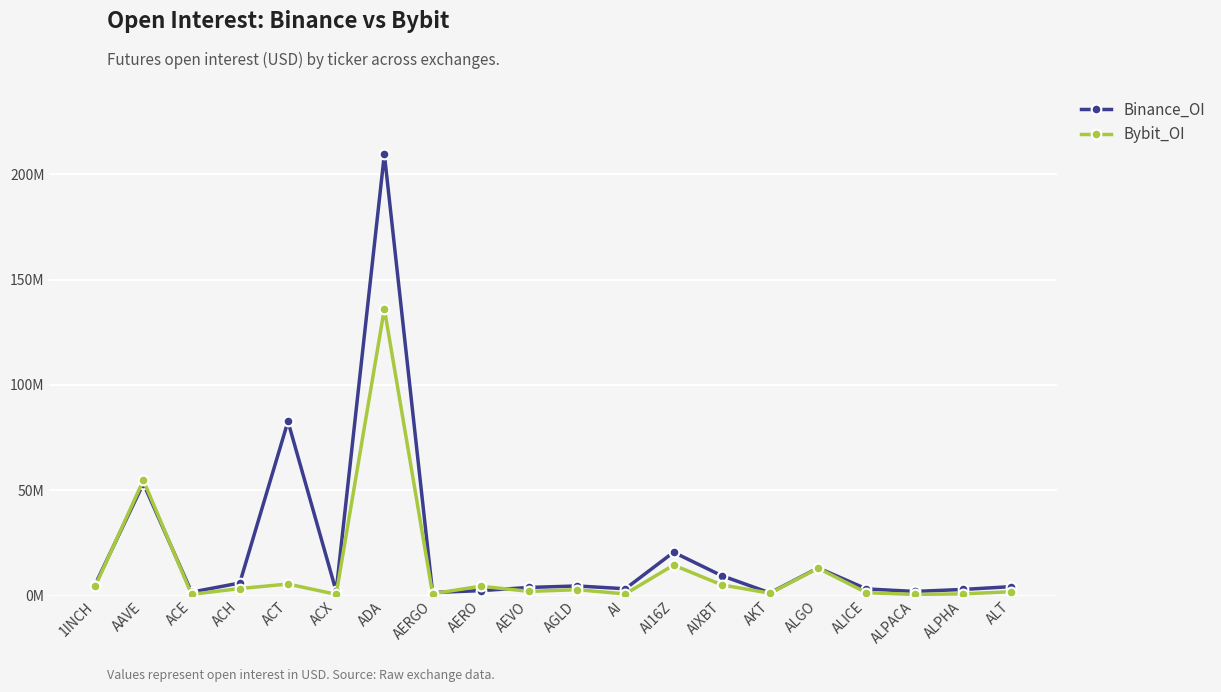

Is this an area chart (filled region under the line)?

No